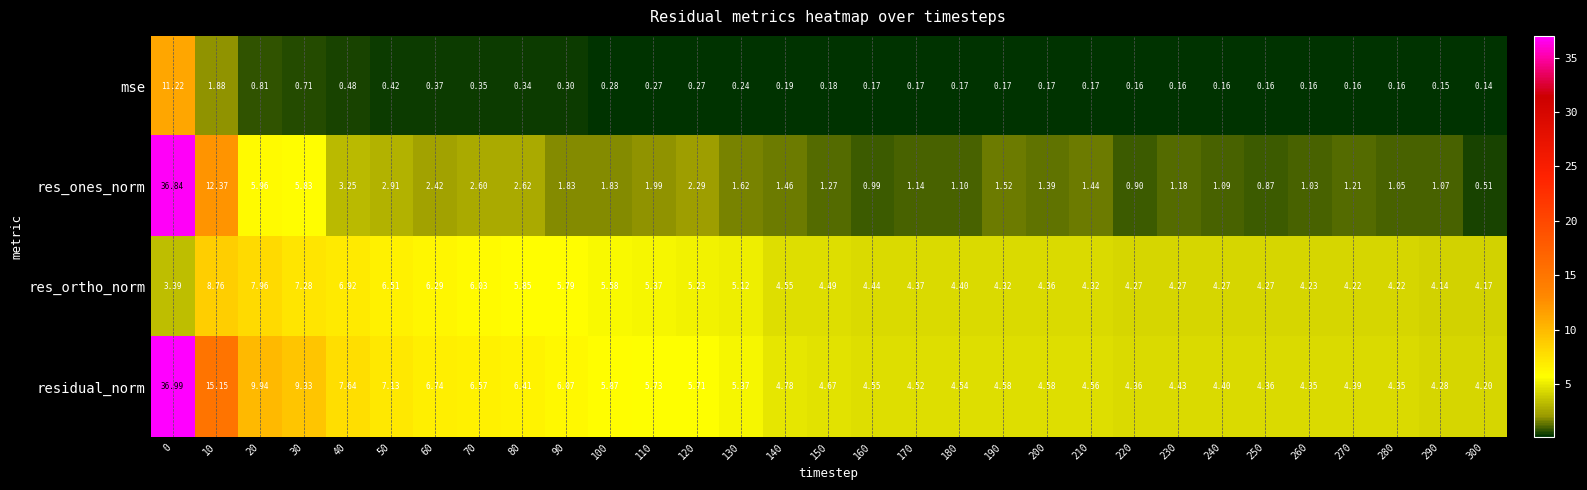

List the series in order of their overall mean, lowest first.

mse, res_ones_norm, res_ortho_norm, residual_norm